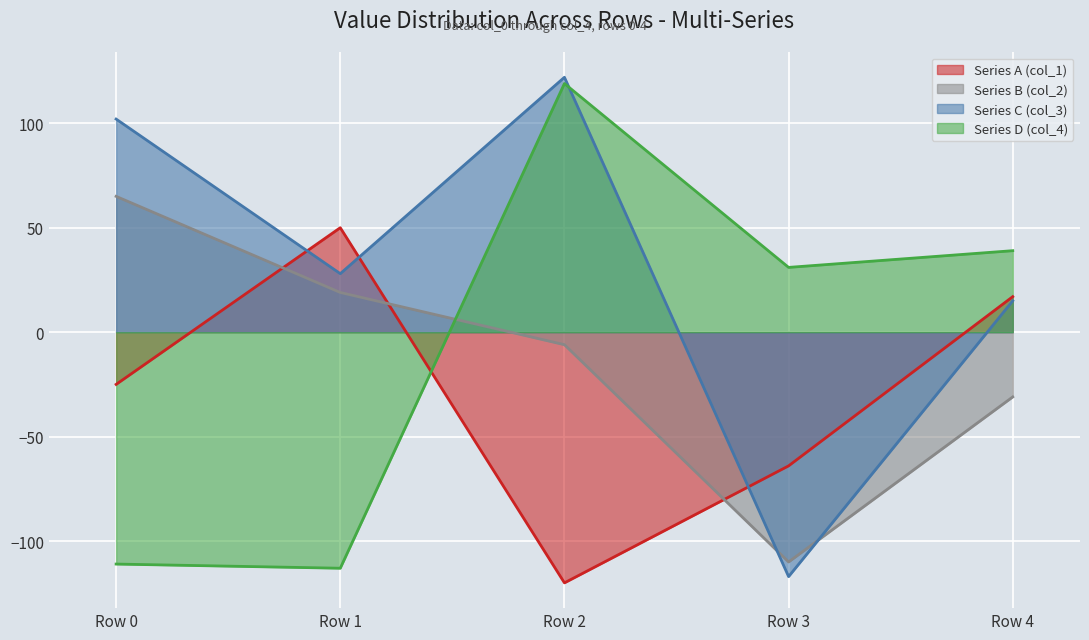

What is the value of the Series A (col_1) point at the 3rd from the left?

-120